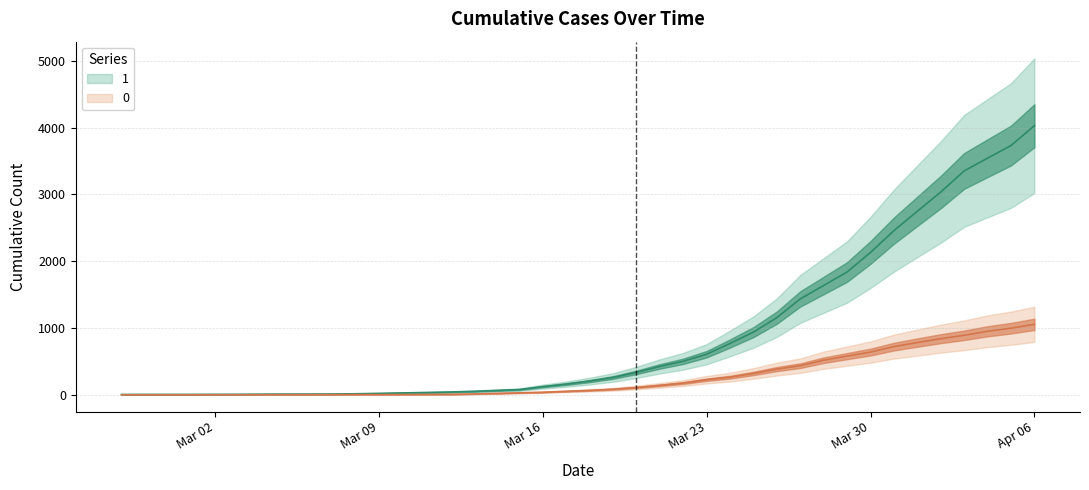

At which label does 1 first exceed 204?

2020-03-19